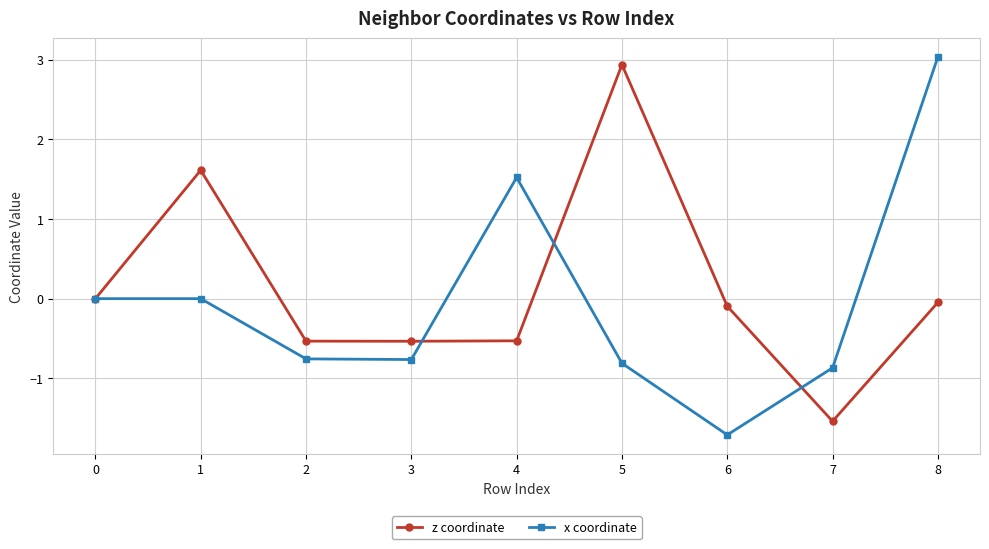

Count the number of categories in the chart.

9